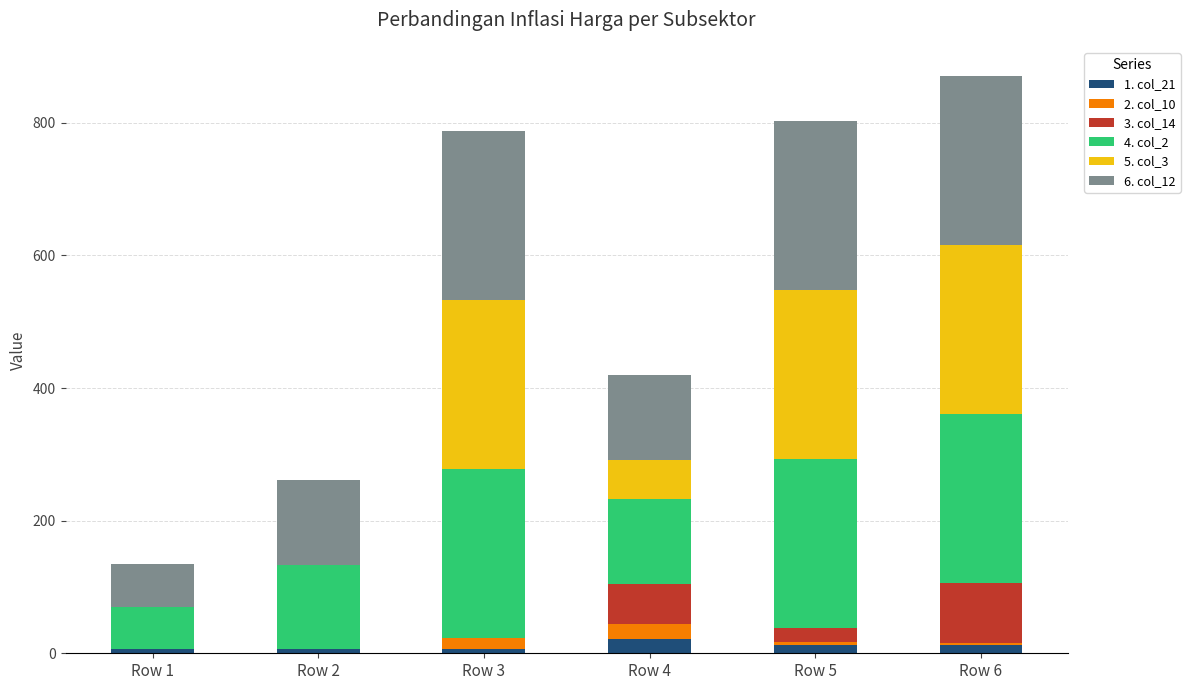

Between Row 2 and Row 3, which series saw the biggest shift?

5. col_3